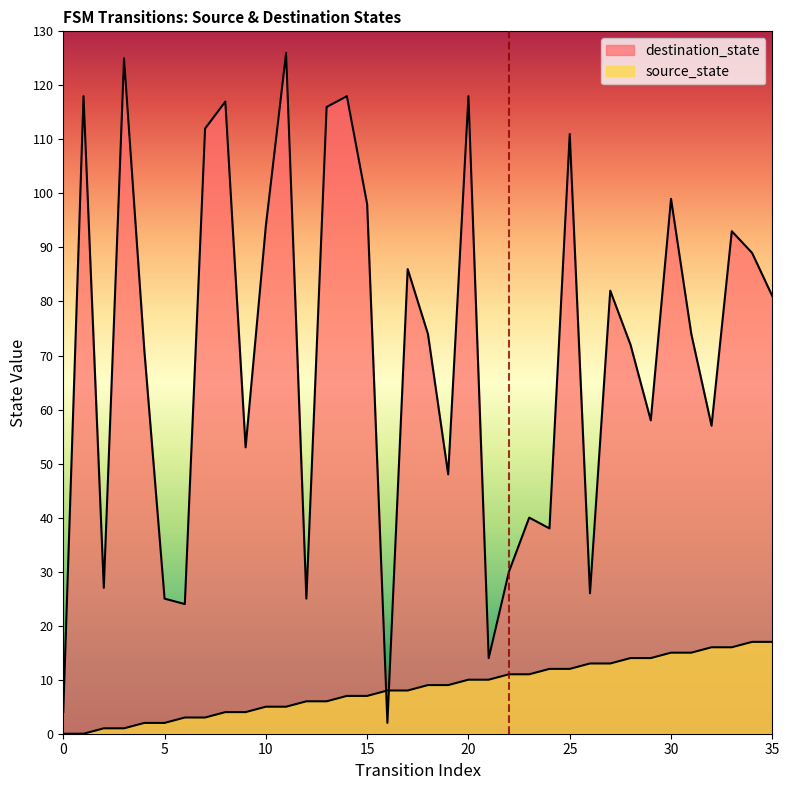

What is the value of the destination_state point at the 9th from the left?

117